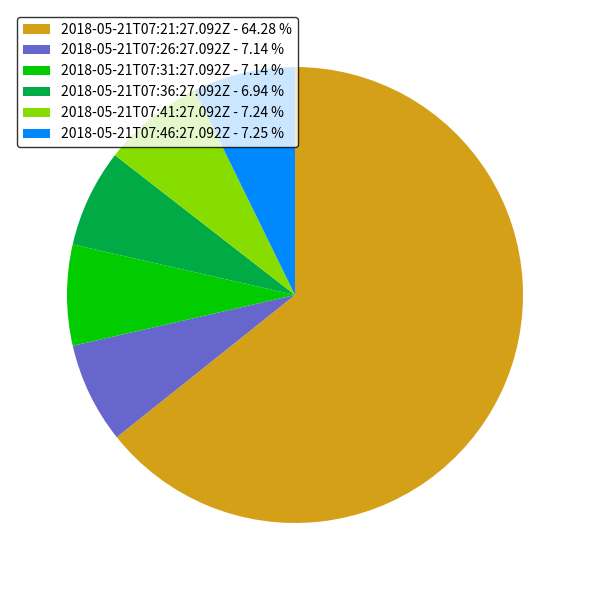

Is 2018-05-21T07:21:27.092Z the majority of the pie?

Yes